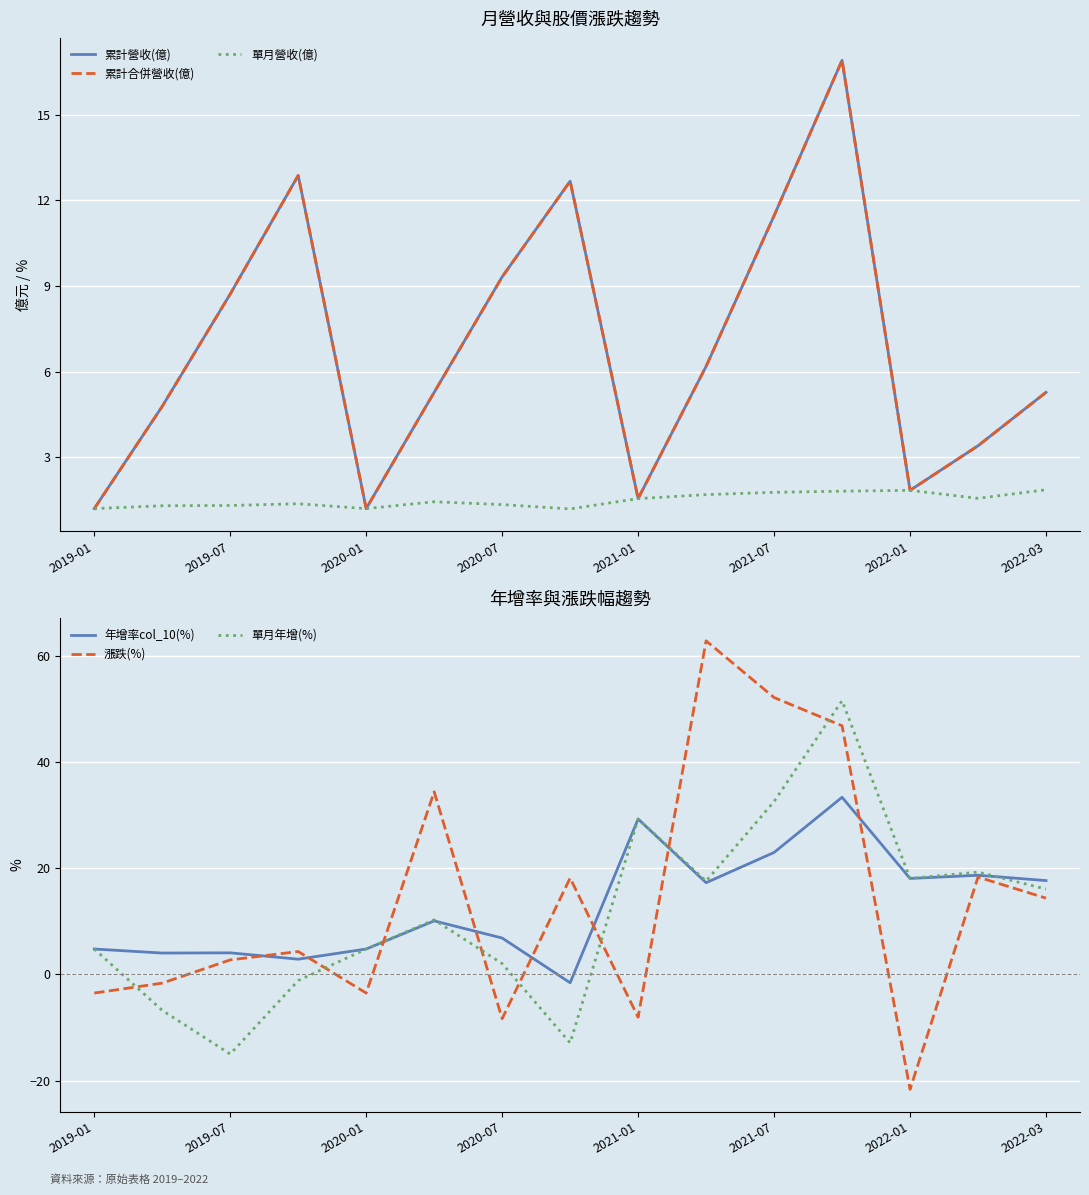

How many interior local valleys does the 漲跌(%) series have?

4